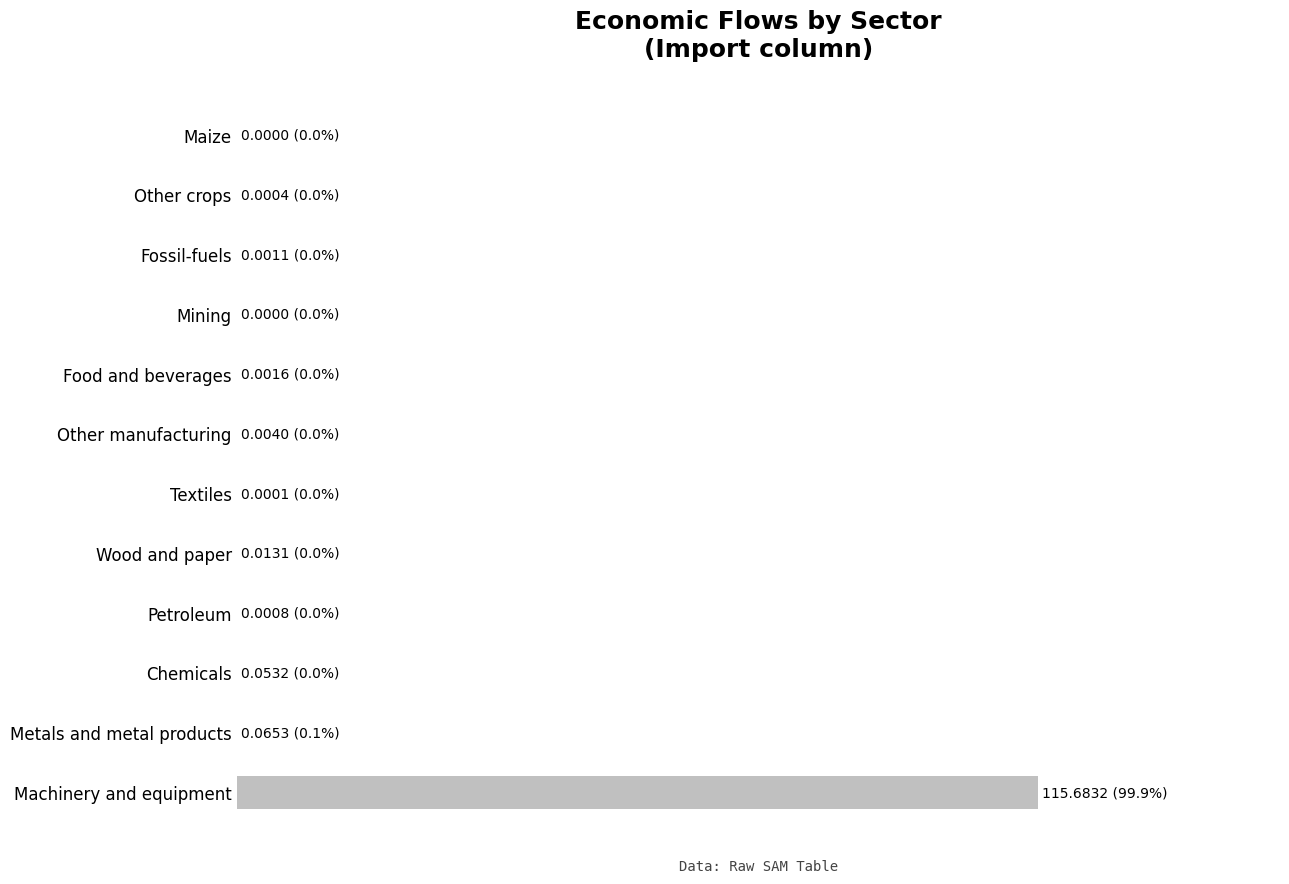

Are the bars horizontal?

Yes